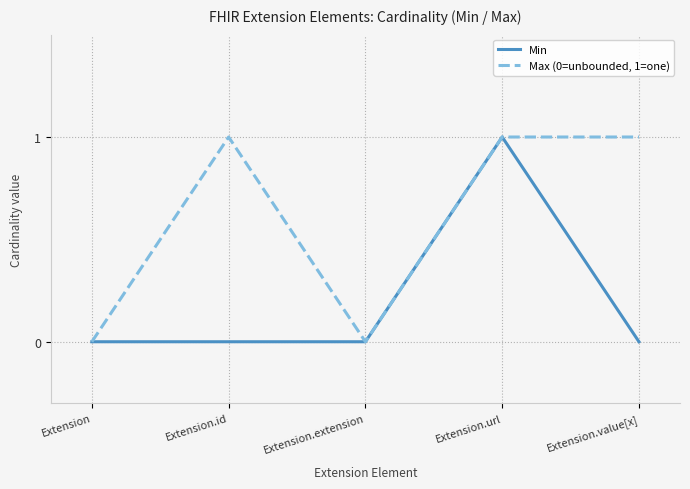

Reading left to right, transcribe all the data shown in this chart.

Min: Extension=0	Extension.id=0	Extension.extension=0	Extension.url=1	Extension.value[x]=0
Max (0=unbounded, 1=one): Extension=0	Extension.id=1	Extension.extension=0	Extension.url=1	Extension.value[x]=1